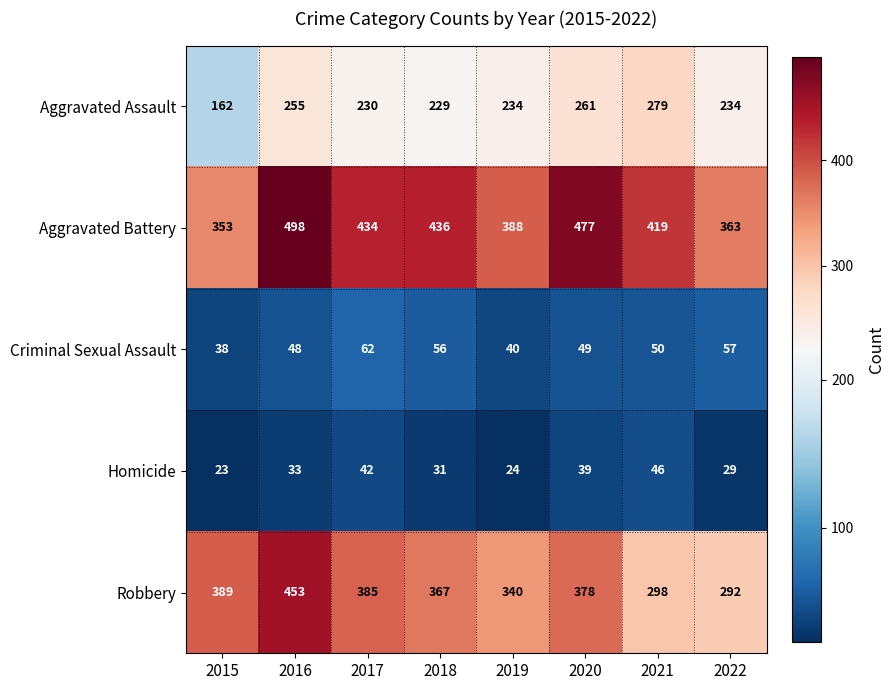

What is the total value across all series at 2018?

1119